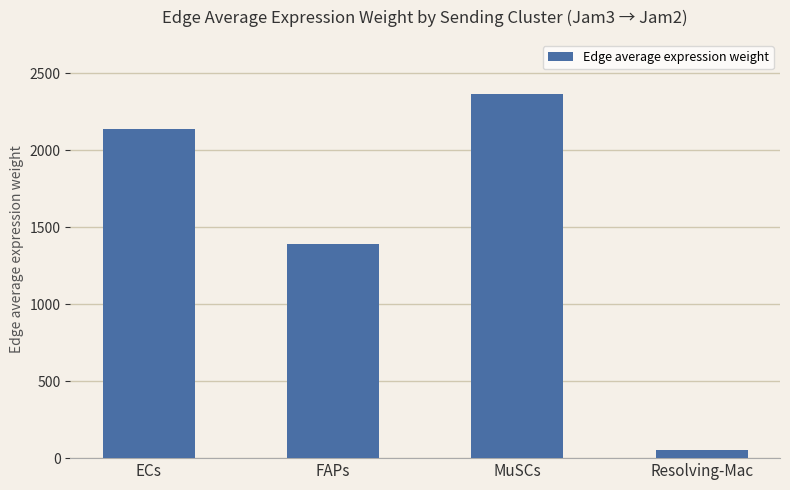

Are the bars grouped side by side (vs. stacked)?

No